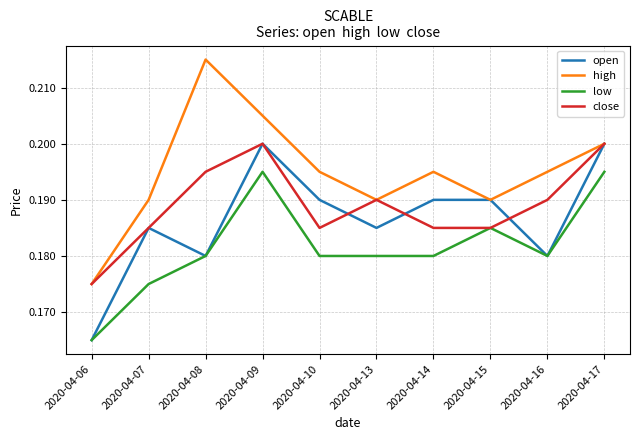

True or false: high has more than 2 points higher than both neighbors.

False